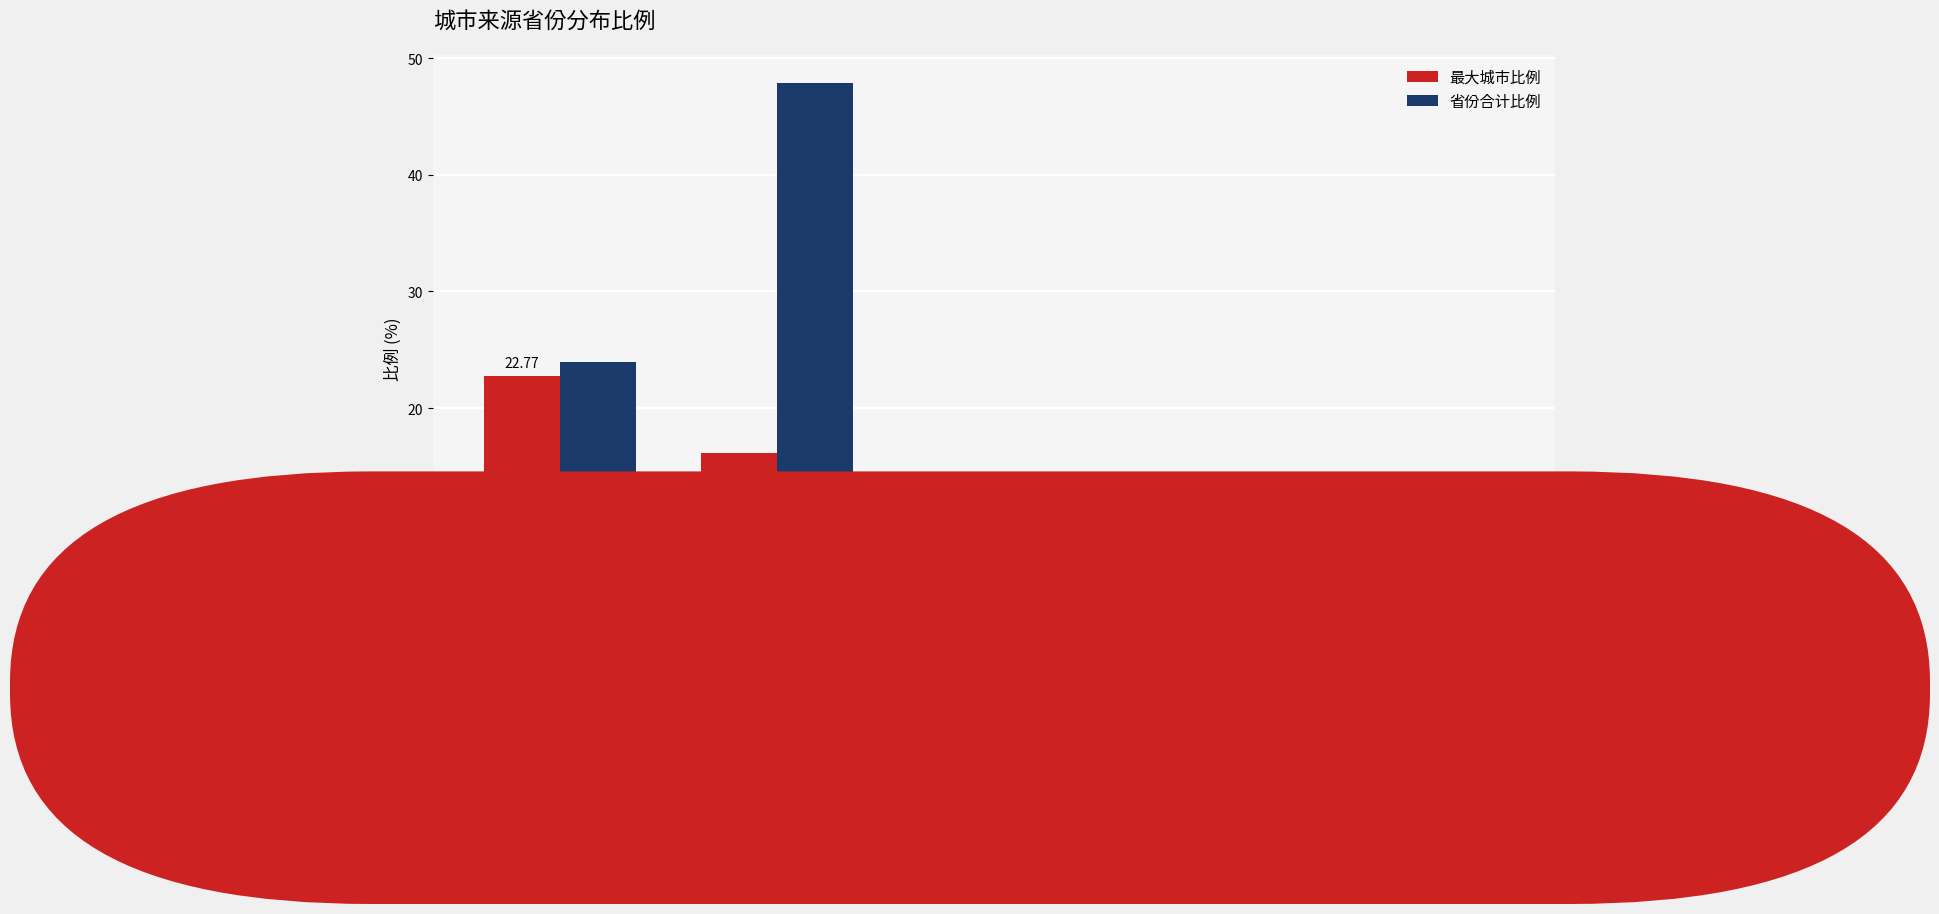

Reading left to right, list all the values displayed in this chart.

最大城市比例: 内蒙古自治区=22.8	辽宁省=16.1	河北省=4.8	北京市=3.7	天津市=1.2
省份合计比例: 内蒙古自治区=23.9	辽宁省=47.9	河北省=9.8	北京市=3.7	天津市=1.2